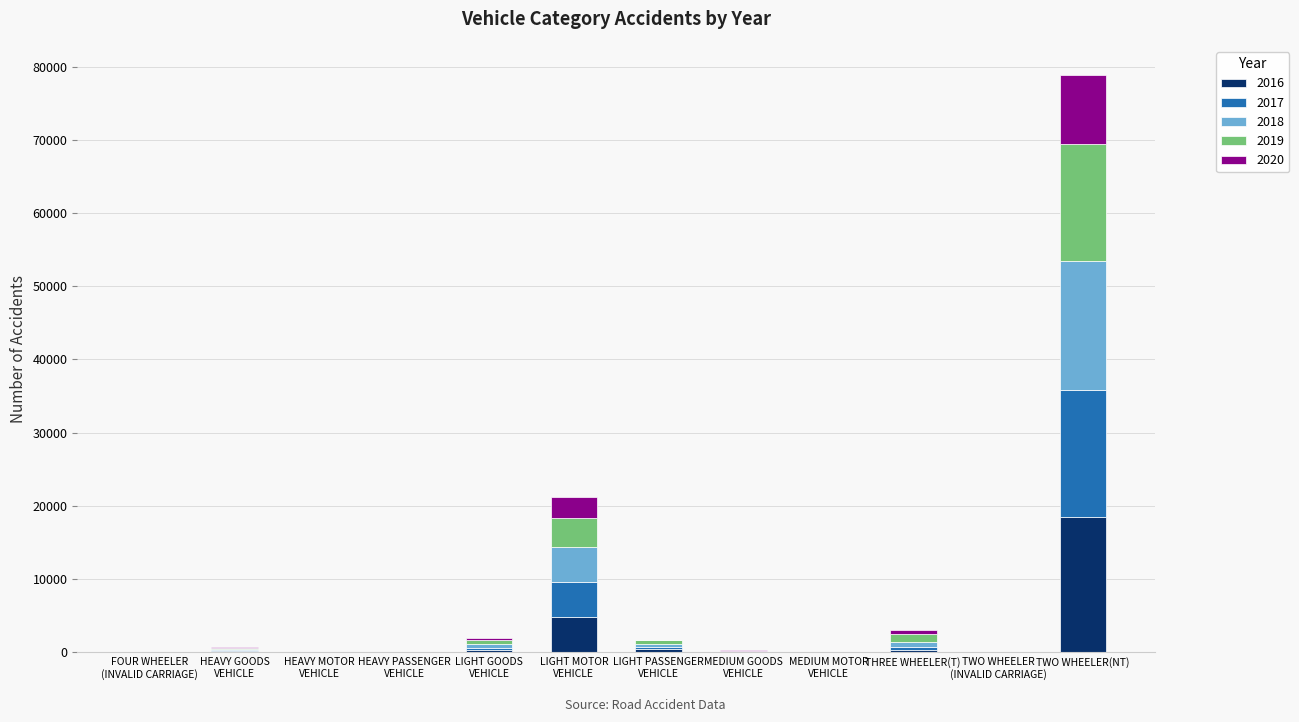

Does the chart contain stacked bars?

Yes